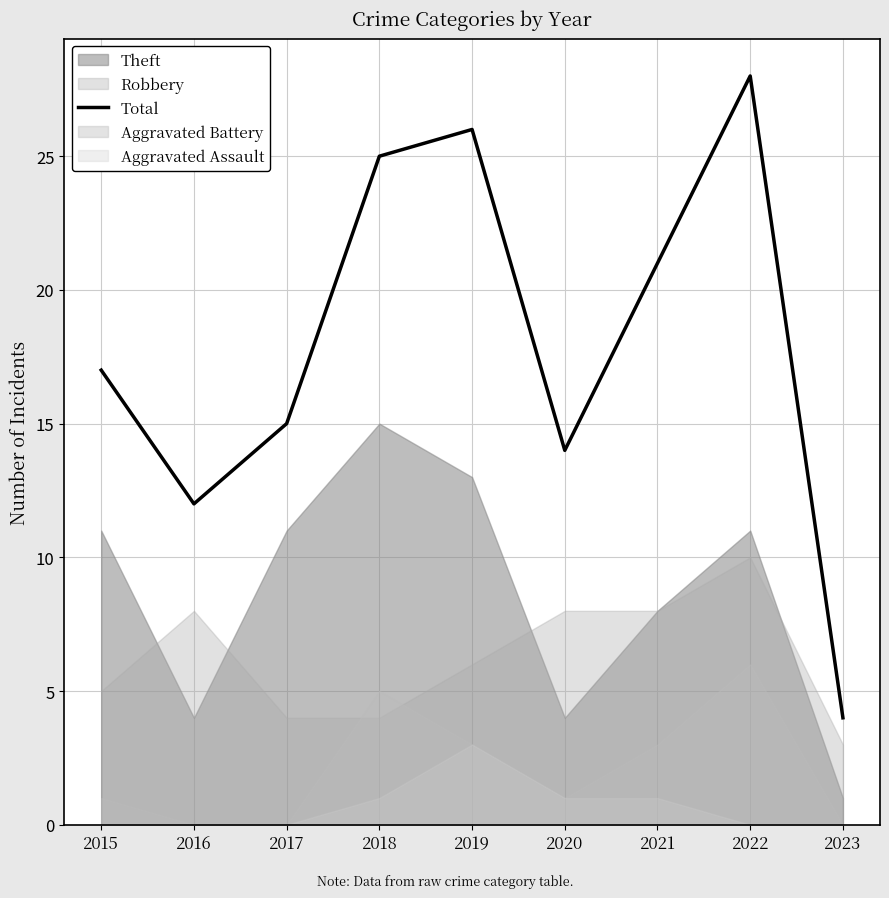

At which category does the chart reach its peak across all series?

2022